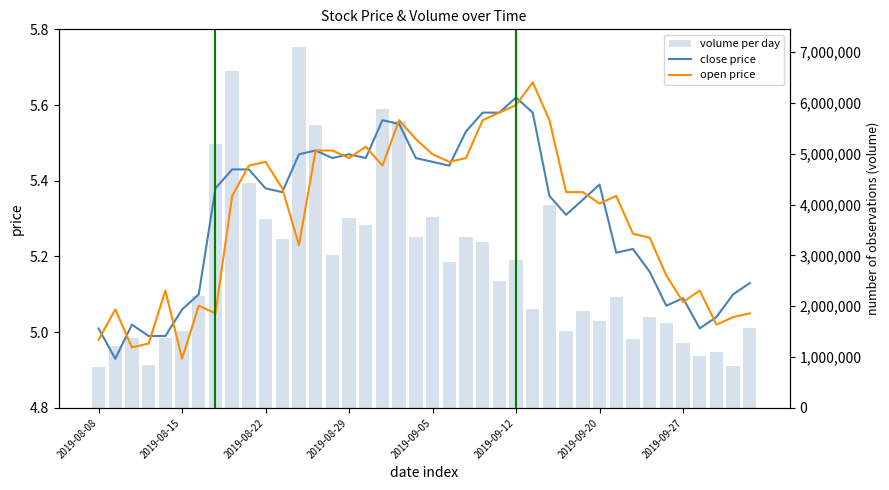

What is the value of the close price bar at the 12th from the left?

5.4